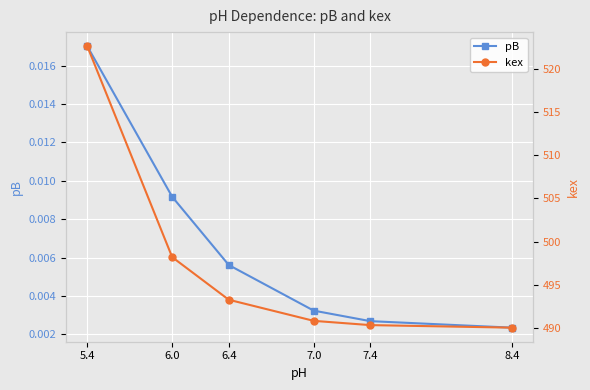

At 6.0, list the series in order from largest to smallest.

kex, pB